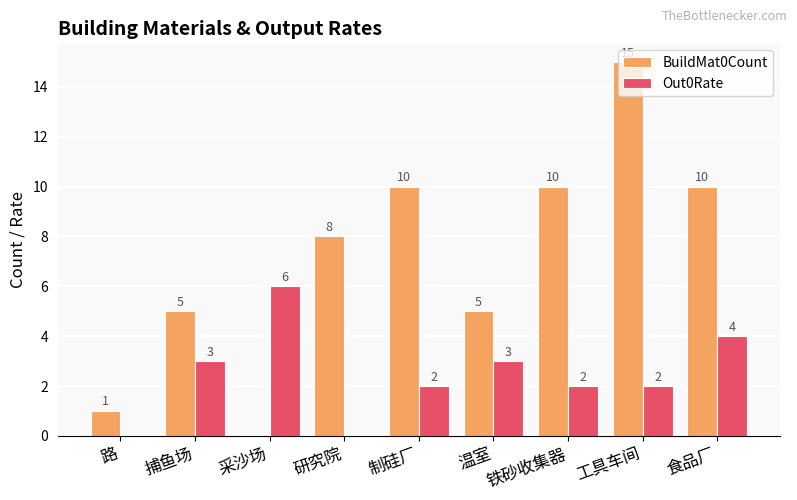

Read the BuildMat0Count value at 研究院.

8